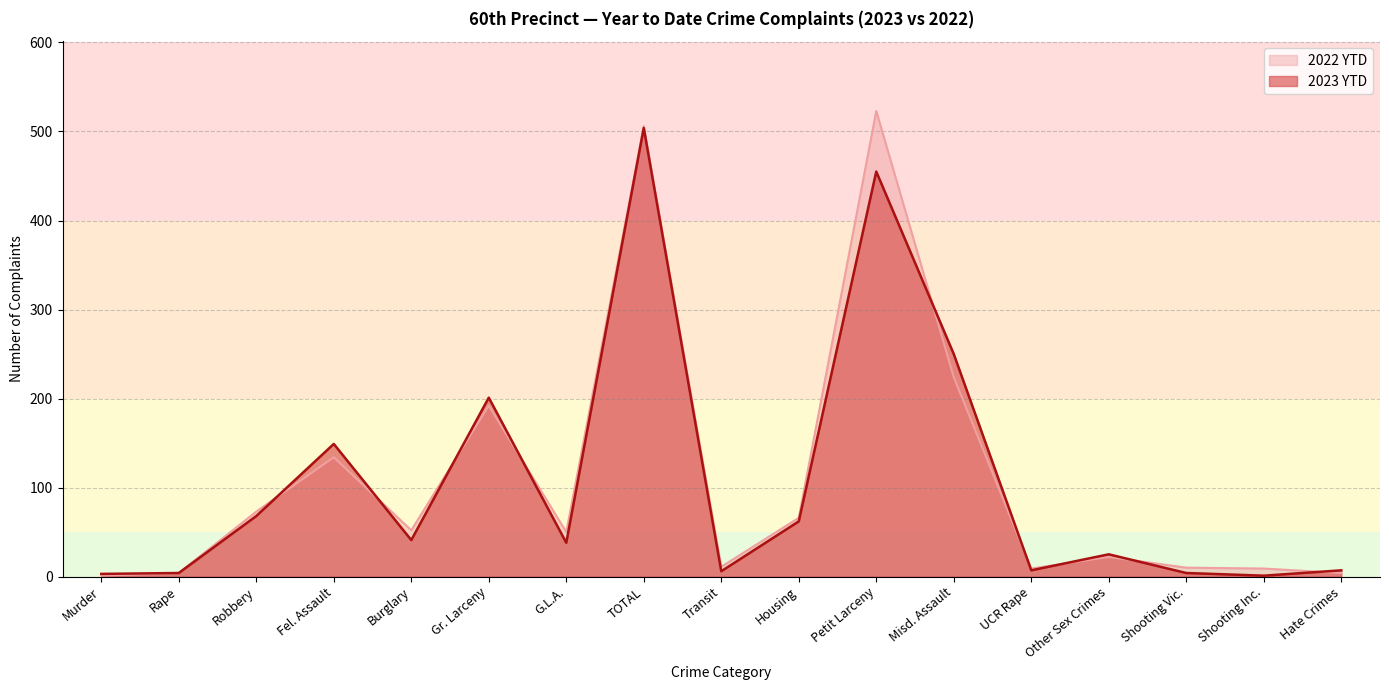

True or false: 2023 YTD has more than 1 points higher than both neighbors.

True